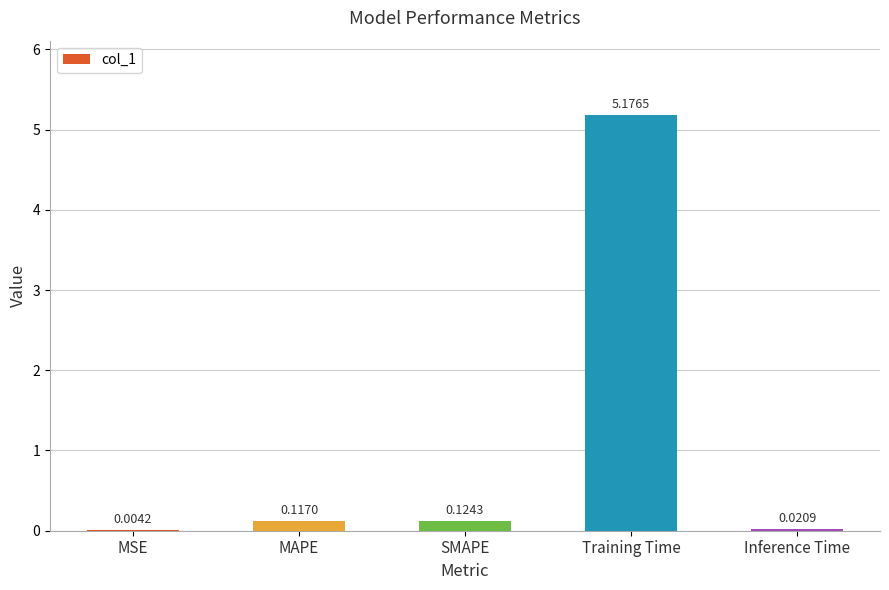

At which label is the value closest to 2?

SMAPE